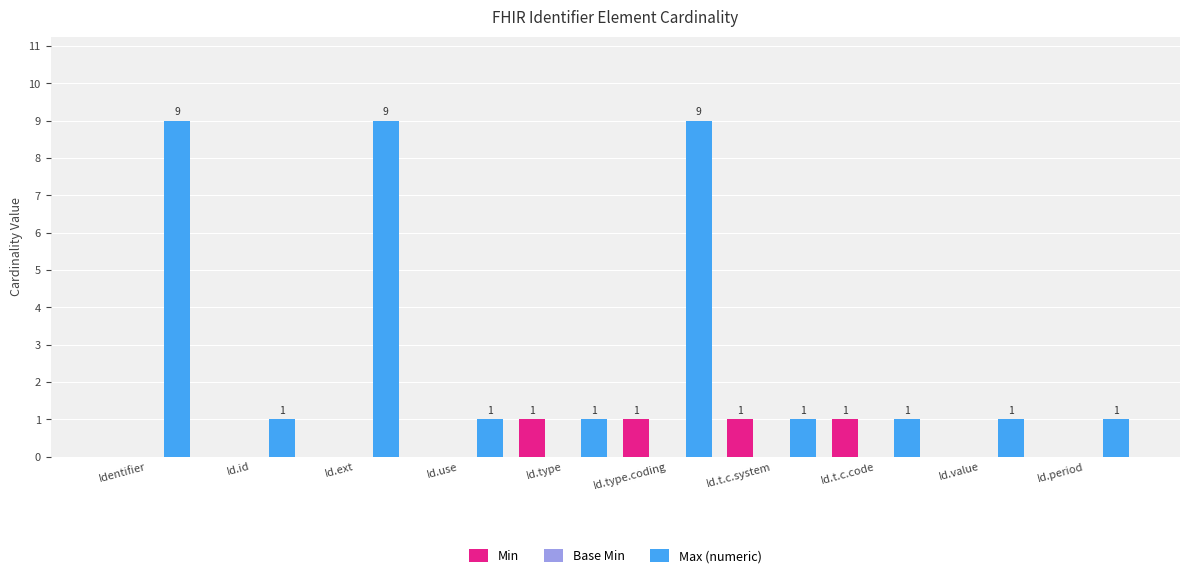

Reading left to right, extract all data points from this chart.

Min: Identifier=0	Id.id=0	Id.ext=0	Id.use=0	Id.type=1	Id.type.coding=1	Id.t.c.system=1	Id.t.c.code=1	Id.value=0	Id.period=0
Max (numeric): Identifier=9	Id.id=1	Id.ext=9	Id.use=1	Id.type=1	Id.type.coding=9	Id.t.c.system=1	Id.t.c.code=1	Id.value=1	Id.period=1